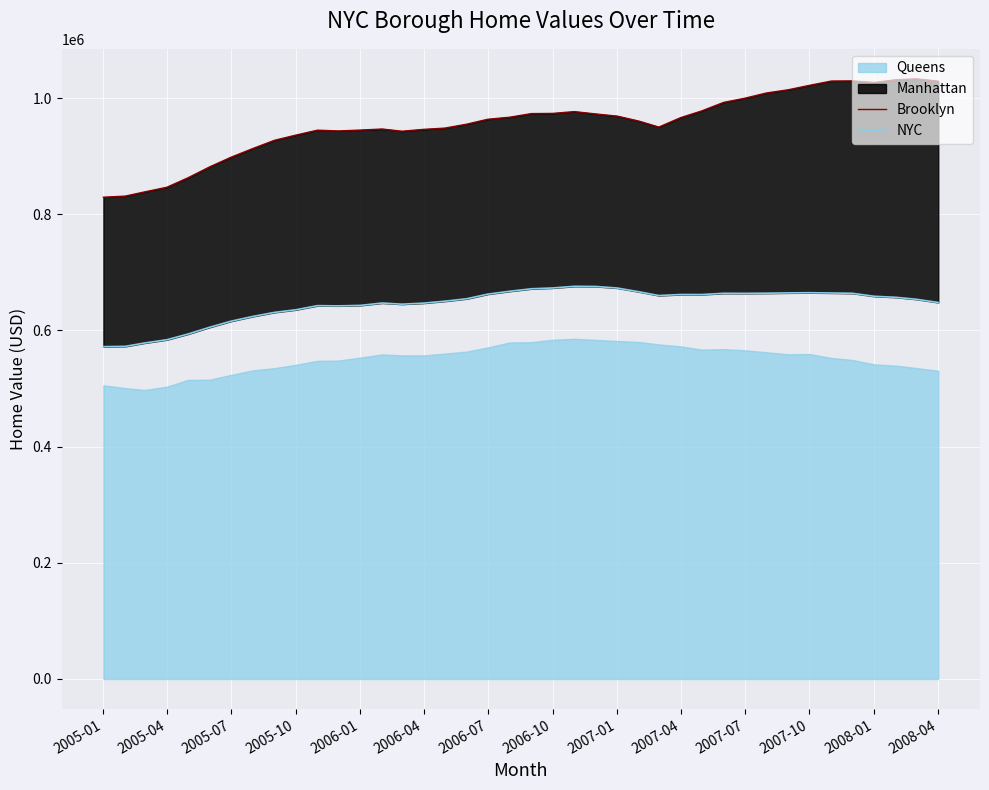

True or false: Brooklyn and NYC cross at least once.

False